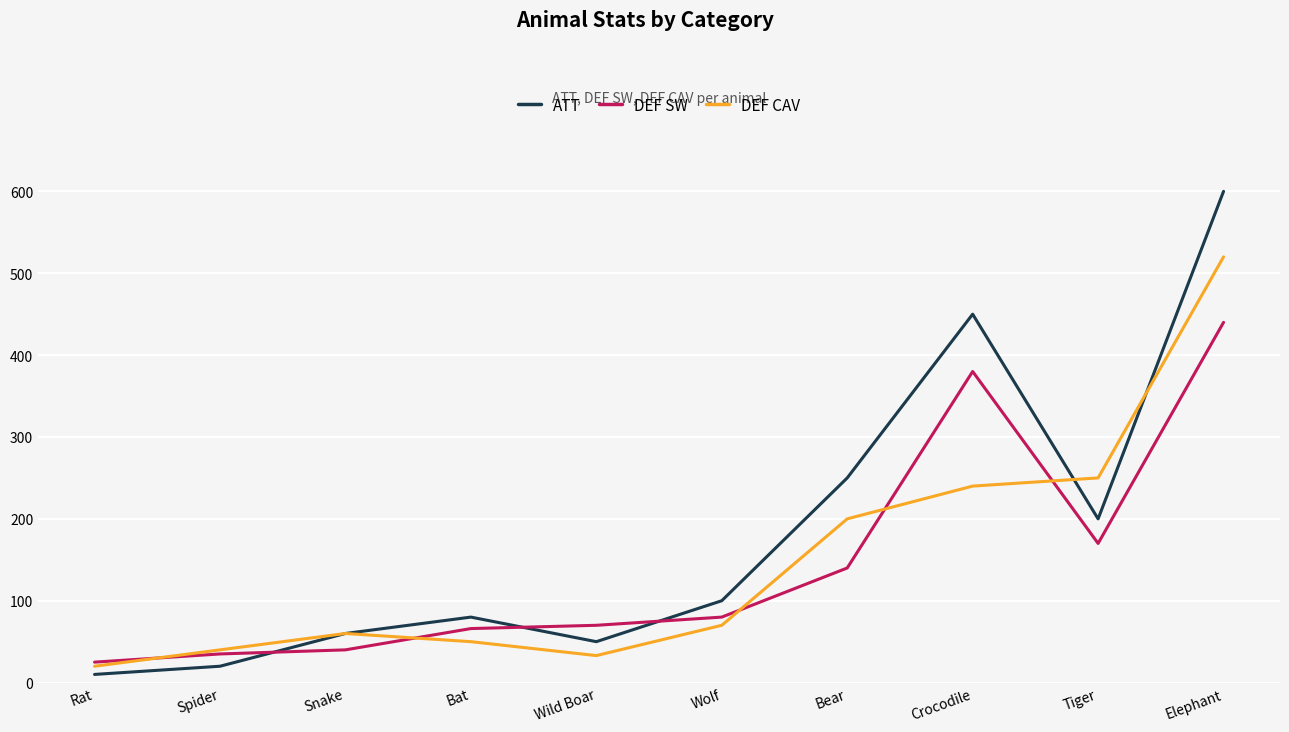

What is the difference between the maximum and minimum values in the DEF SW series?

415